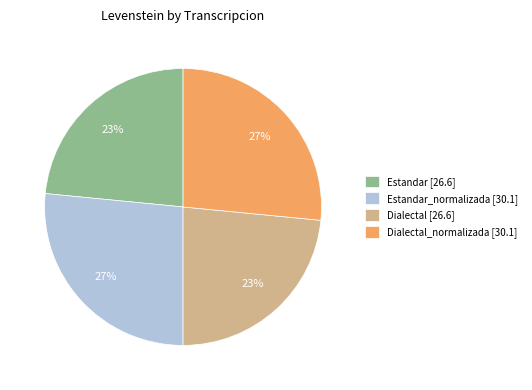

What percentage is the Dialectal [26.6] slice, to the nearest percent?

23%